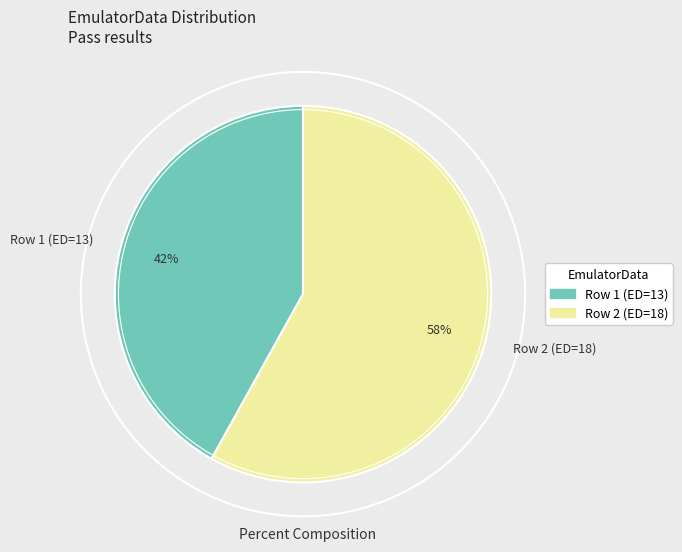

Rank the categories by value from highest to lowest.

Row 2 (ED=18), Row 1 (ED=13)